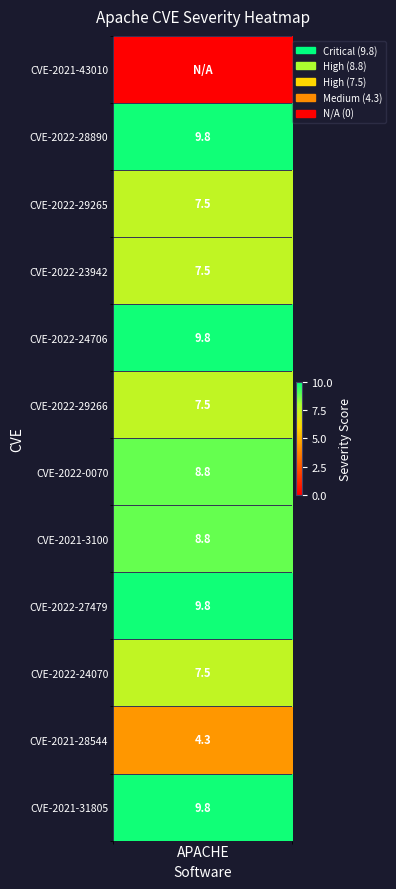

At which category does the chart reach its peak across all series?

1